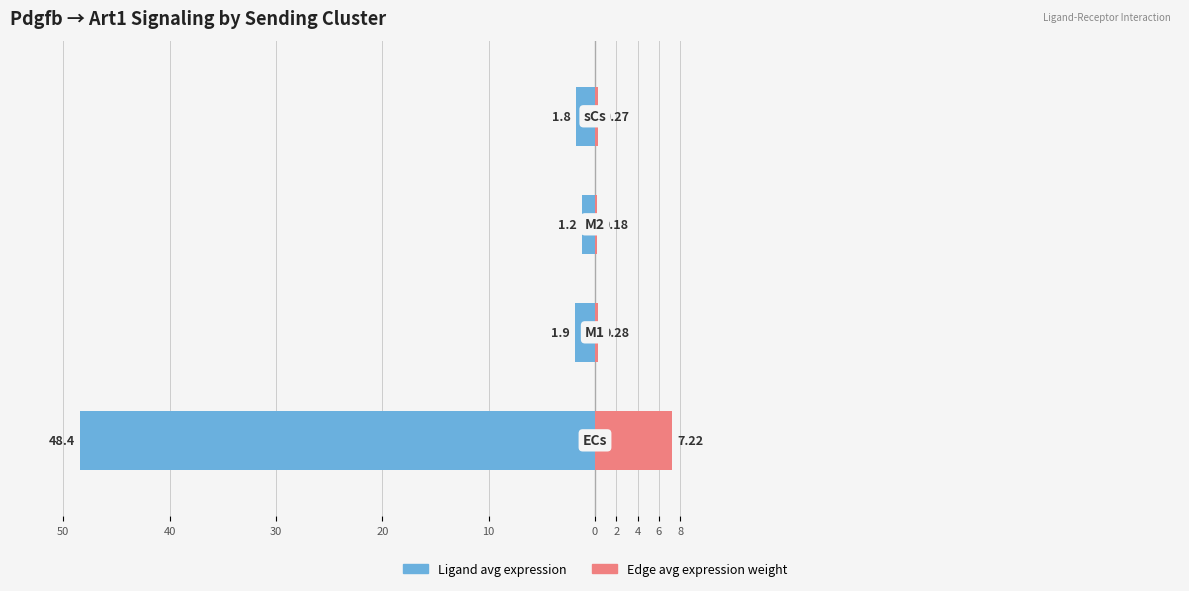

What is the minimum value shown in the chart?

-48.4